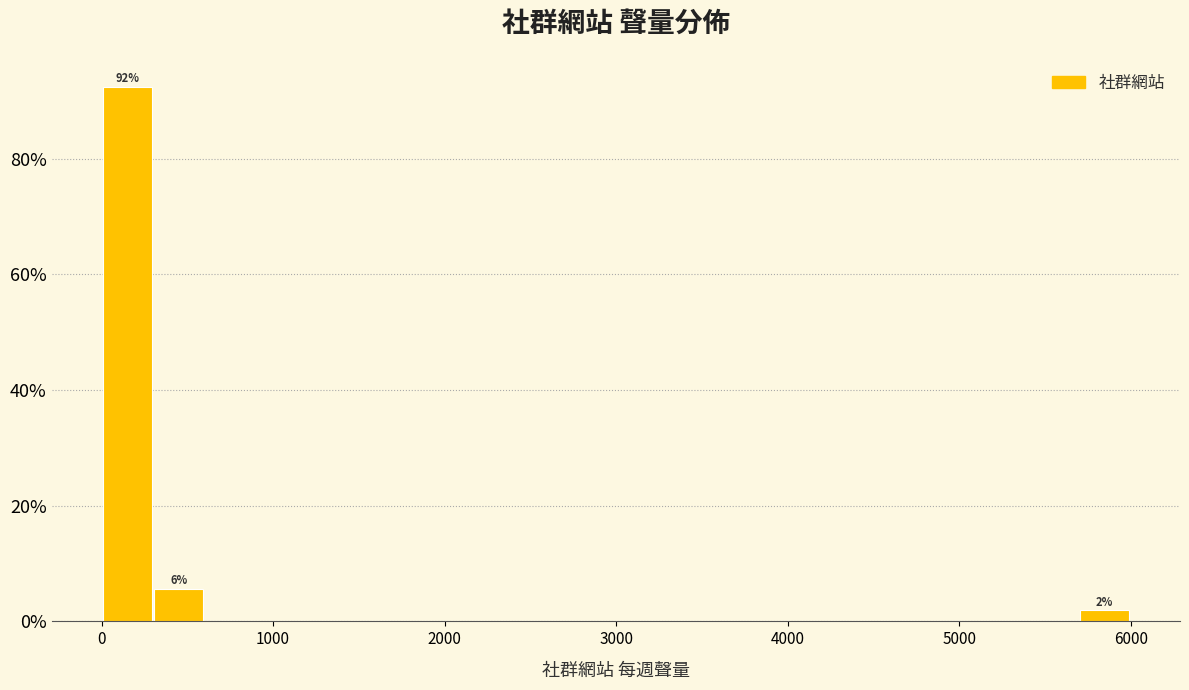

Around what value on the x-axis is the tallest bar? Give the approximate position of its centre, as read against the axis.

200